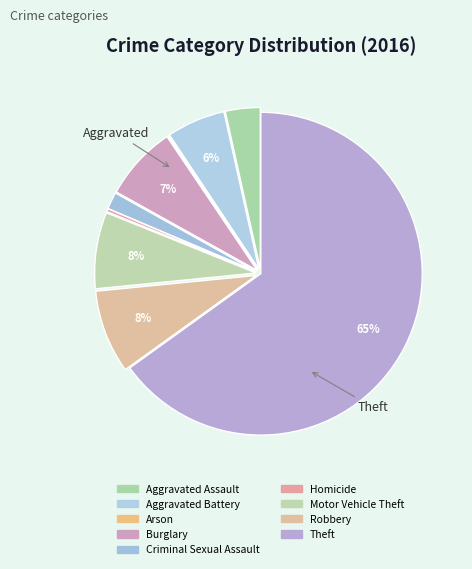

Which category accounts for the majority?

Theft